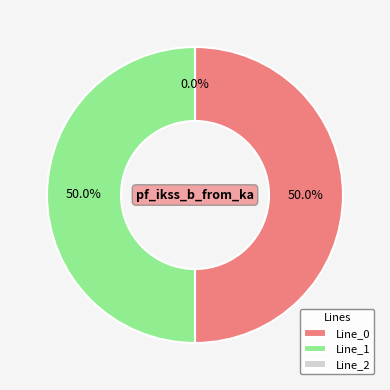

Which slice is the largest?

Line_1